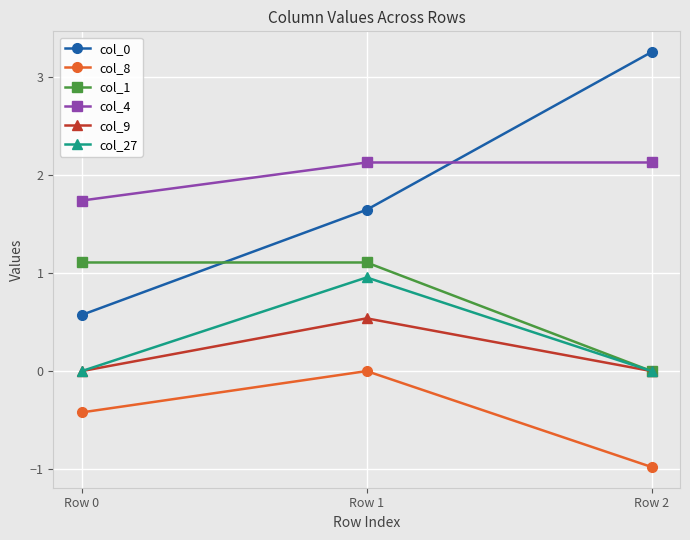

Does the chart have visible grid lines?

Yes